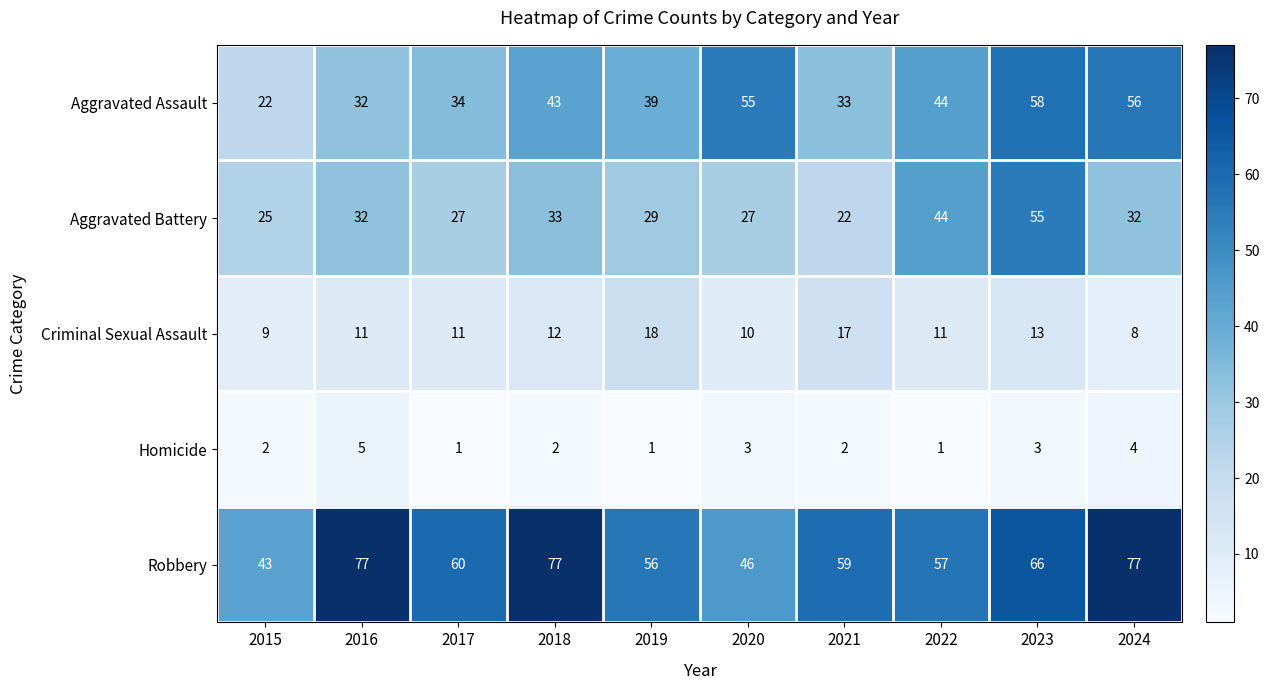

True or false: Homicide has a value of 2 at 2021.

True